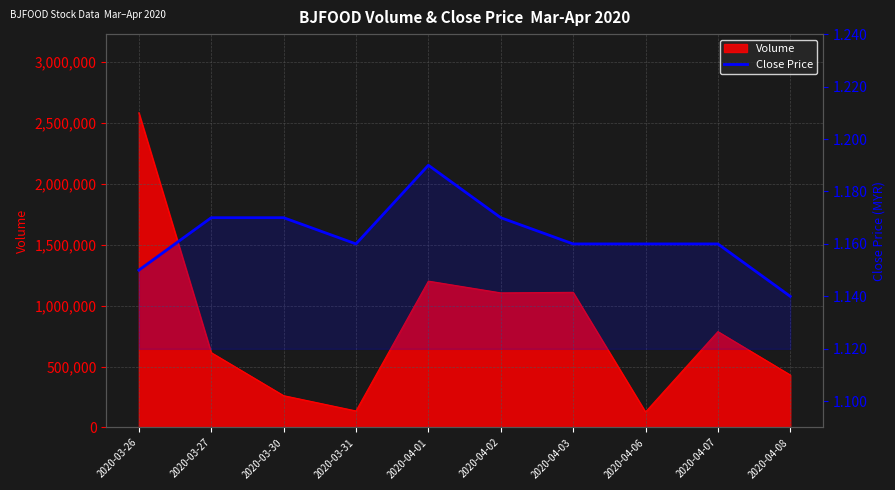

Does the chart display data point markers on the line(s)?

No